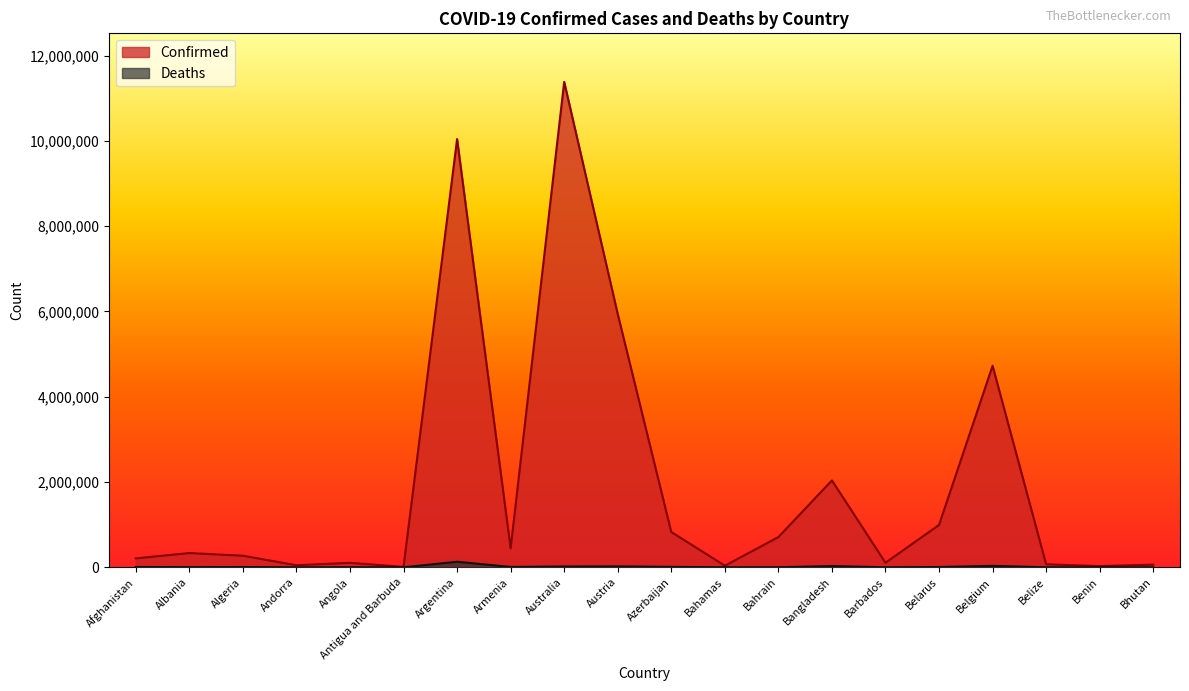

Where does the Deaths series first go above 6881?

Afghanistan